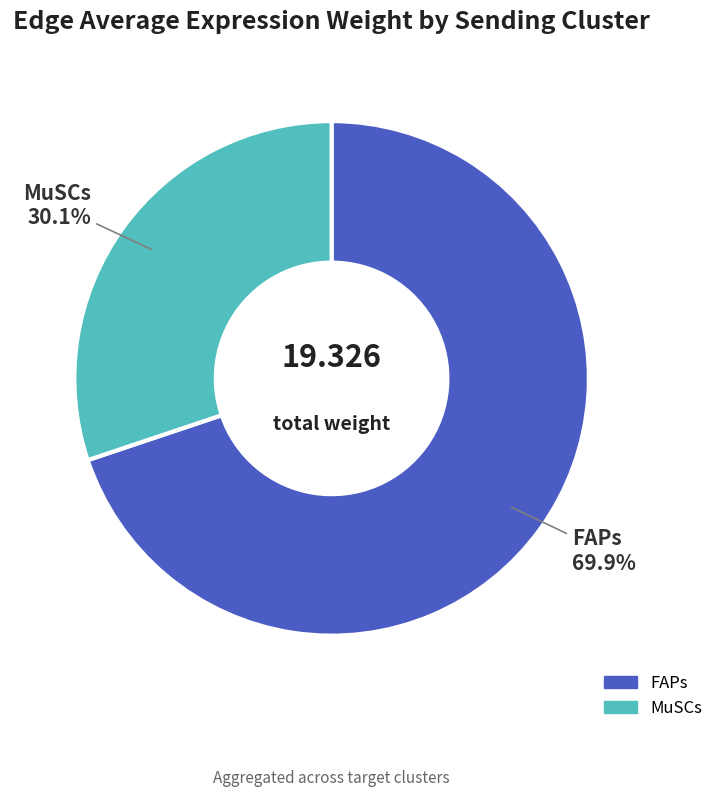

Is the sum of MuSCs and FAPs greater than half?

Yes